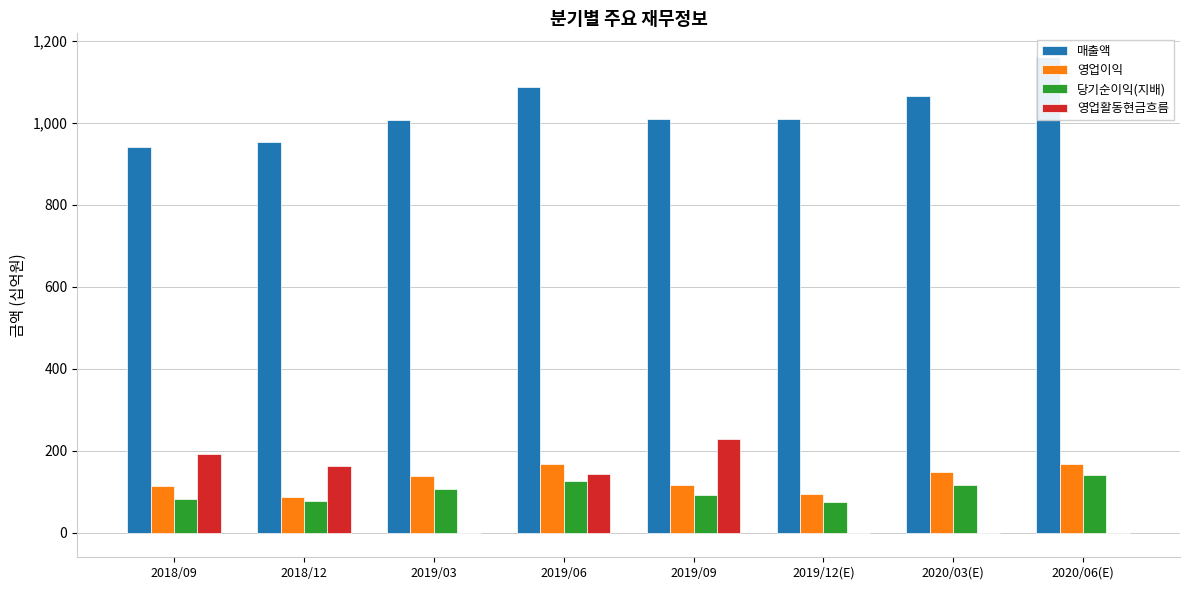

Reading left to right, what are all the values shown in this chart?

매출액: 942	953	1008	1088	1011	1011	1067	1161
영업이익: 113	88	138	167	117	95	147	167
당기순이익(지배): 83	77	107	127	93	74	117	141
영업활동현금흐름: 191	162	-2	143	228	0	0	0